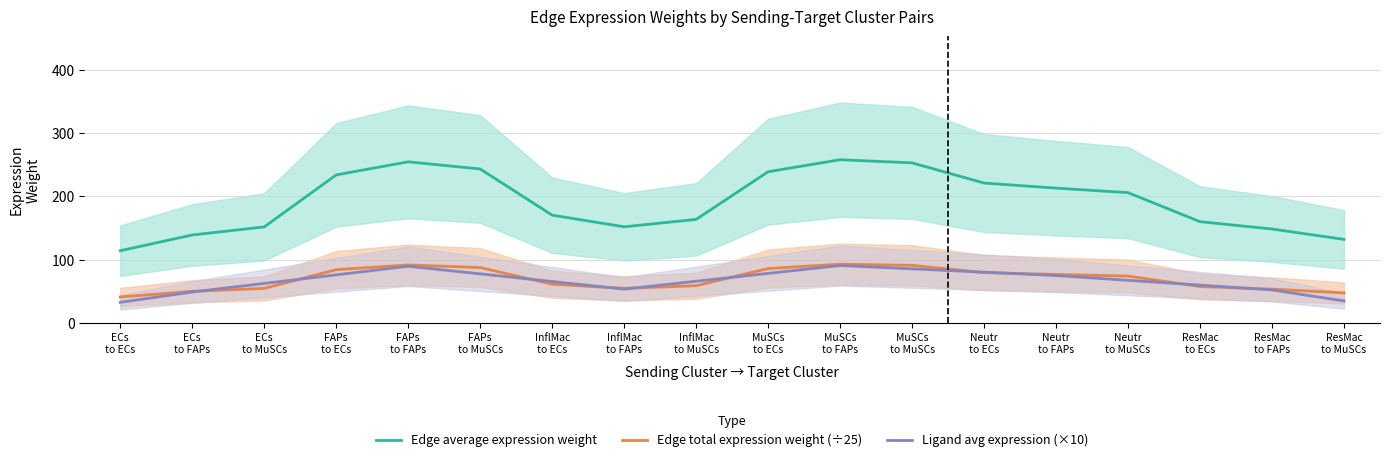

What is the minimum value for Edge total expression weight (÷25)?

41.1